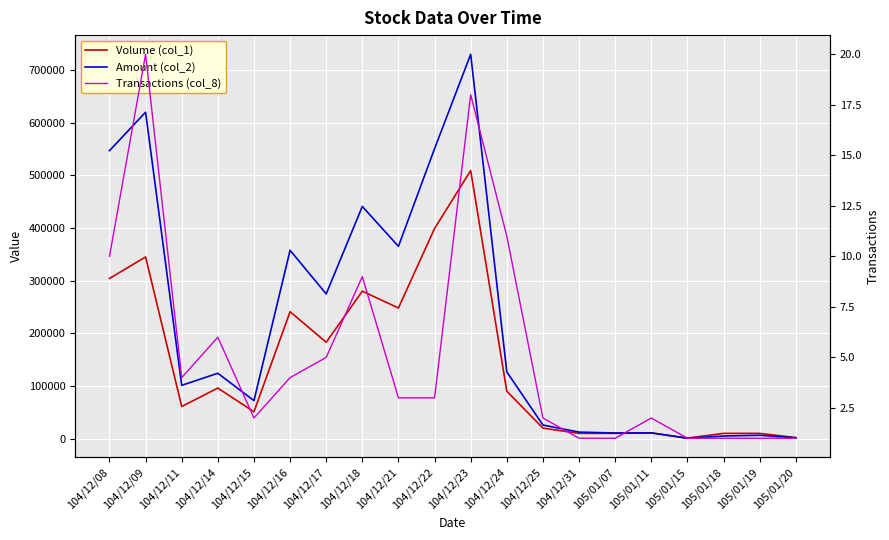

True or false: Transactions (col_8) and Amount (col_2) cross at least once.

False